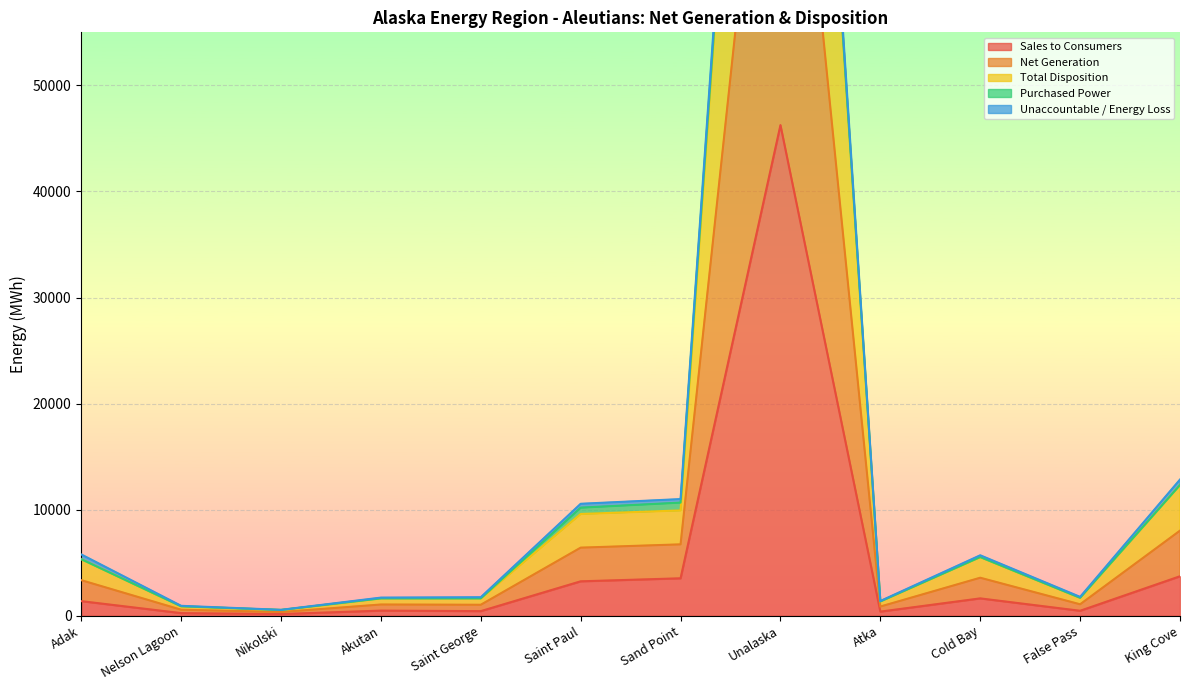

The Total Disposition series shows 154468.0 at Unalaska. True or false?

False